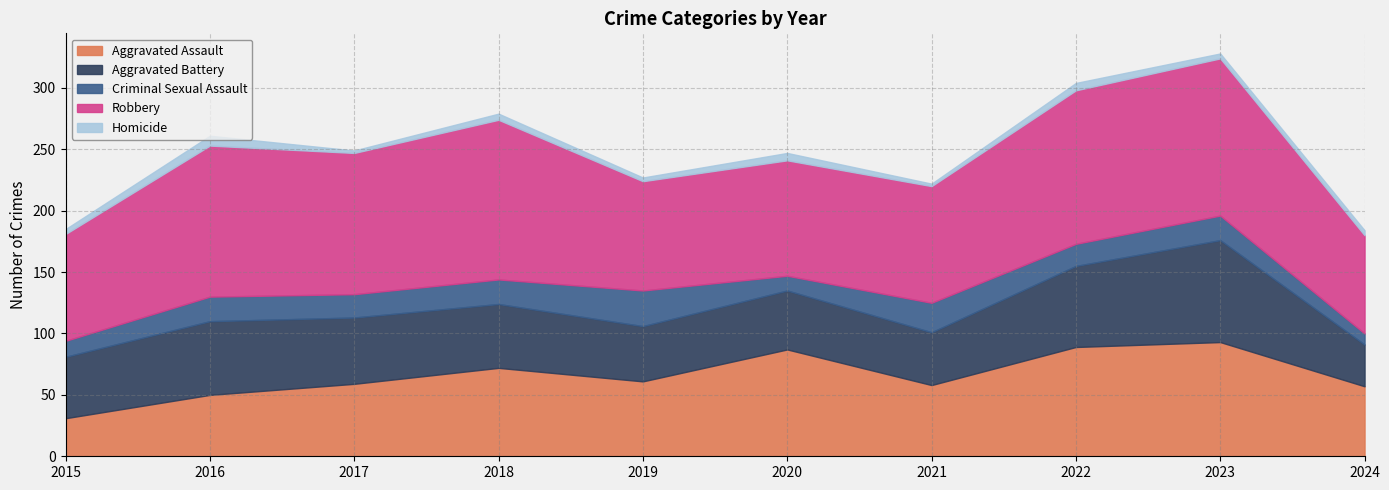

What is the total value across all series at 2020?

247